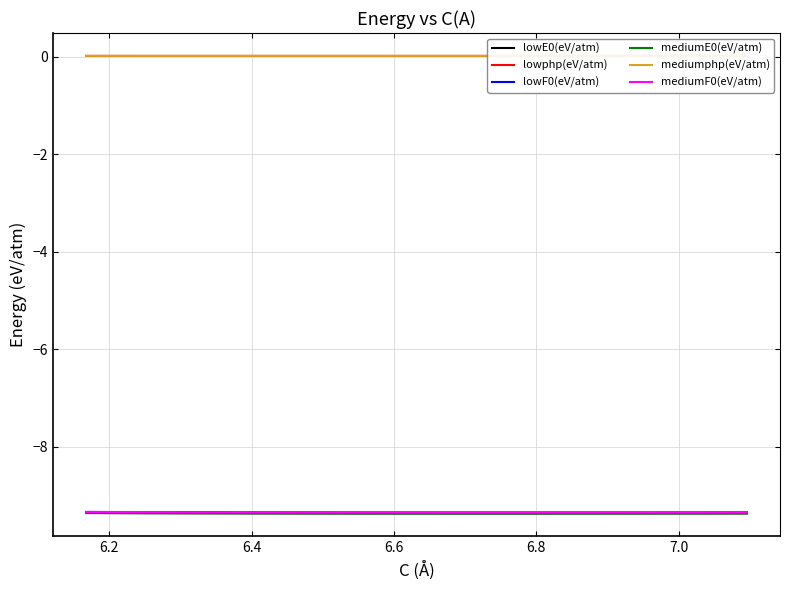

The lowE0(eV/atm) series shows -3.2 at 7.0. True or false?

False